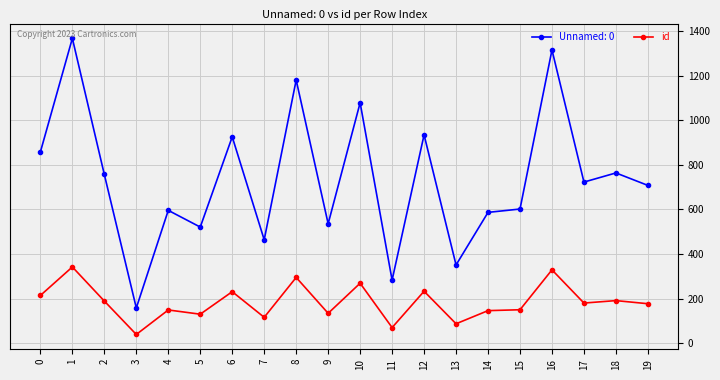

The value of Unnamed: 0 at 15 is 975. True or false?

False